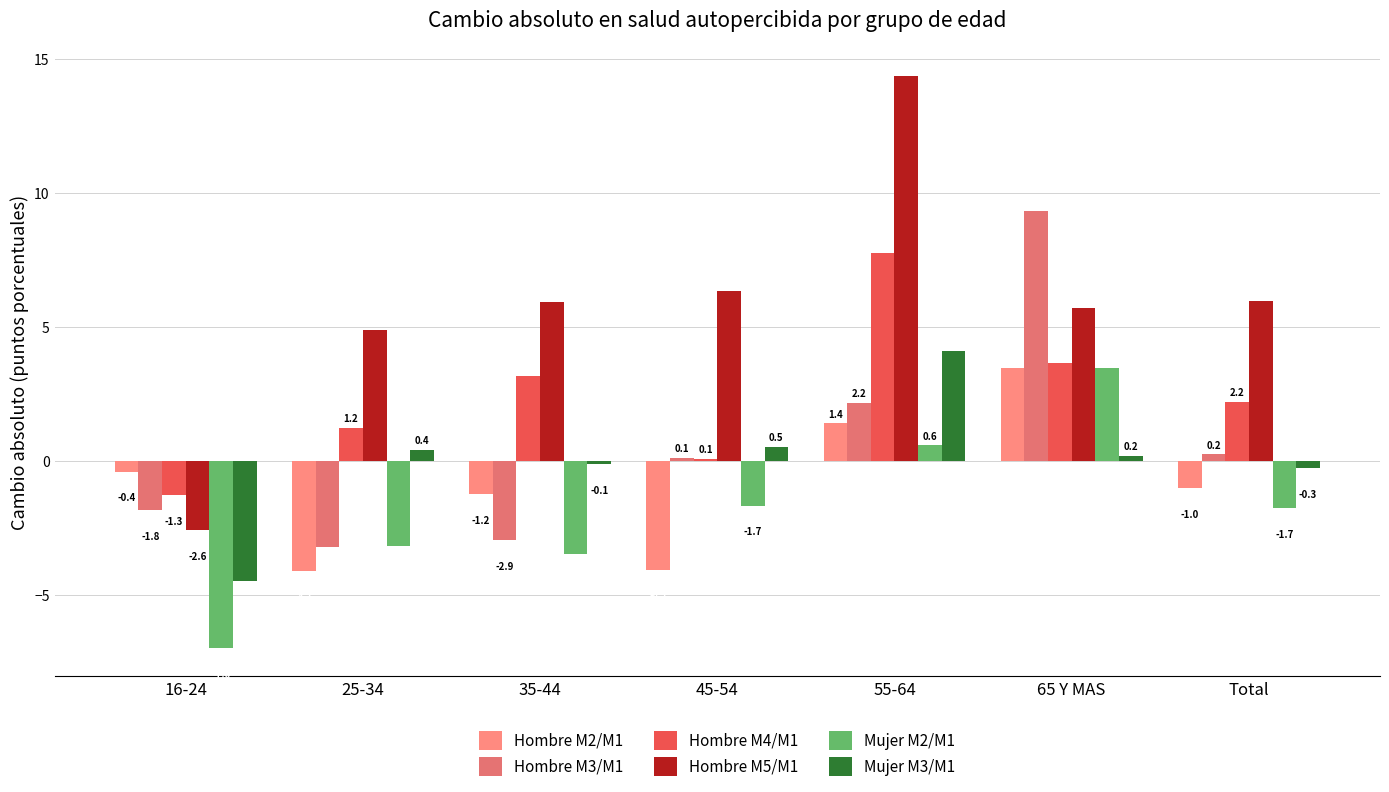

Where is Mujer M3/M1 nearest to the value 0?

35-44